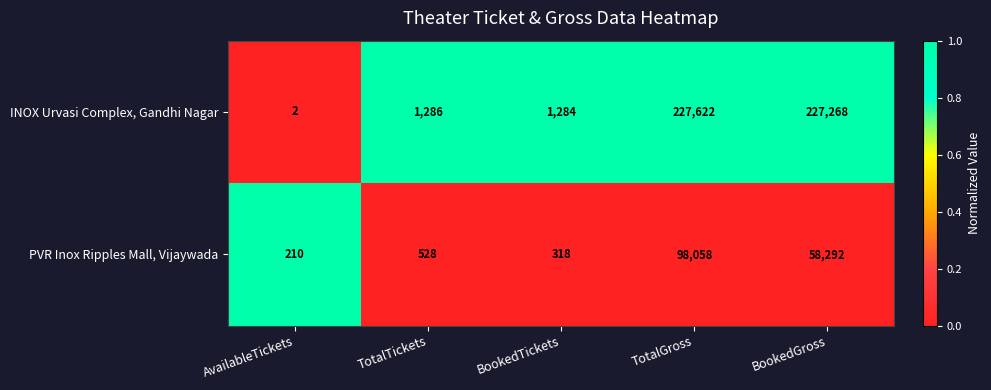

Is it true that PVR Inox Ripples Mall, Vijaywada equals 98058 at TotalGross?

True